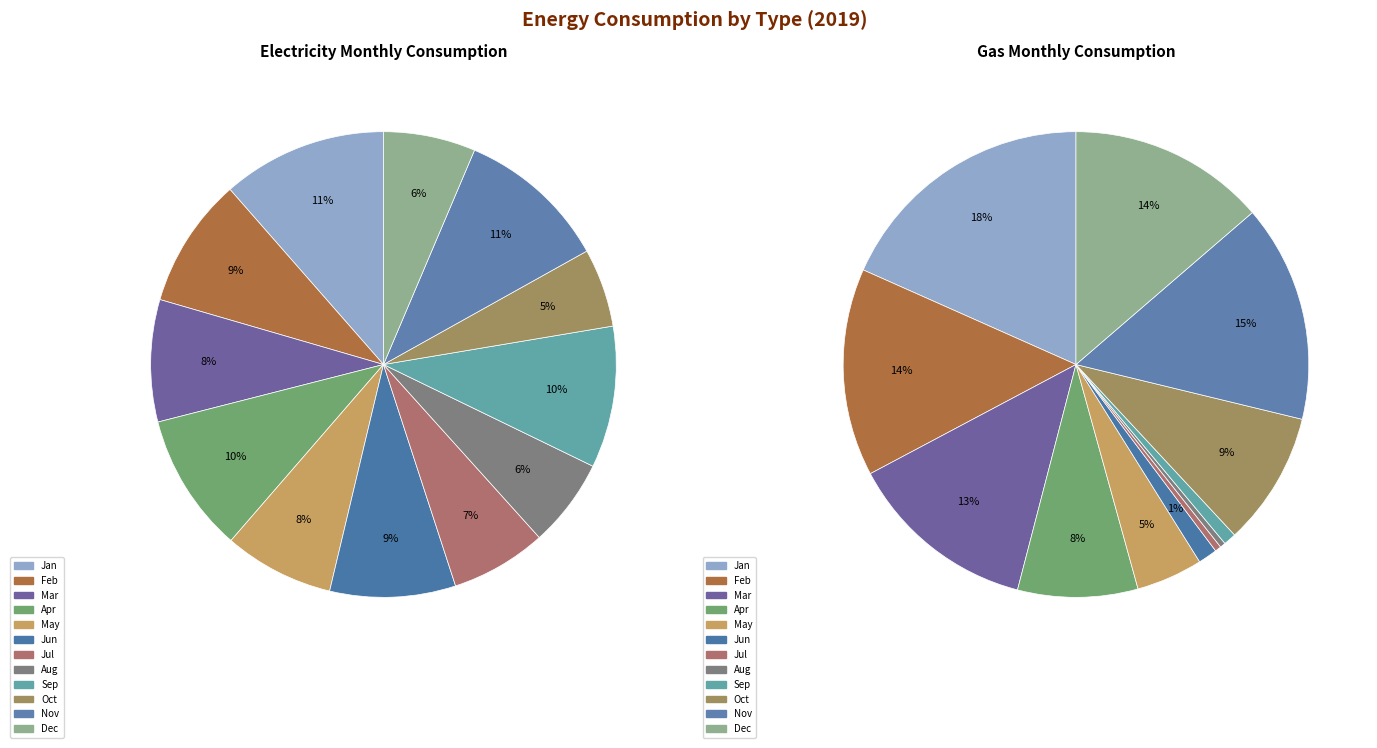

How many slices are in this pie chart?

12